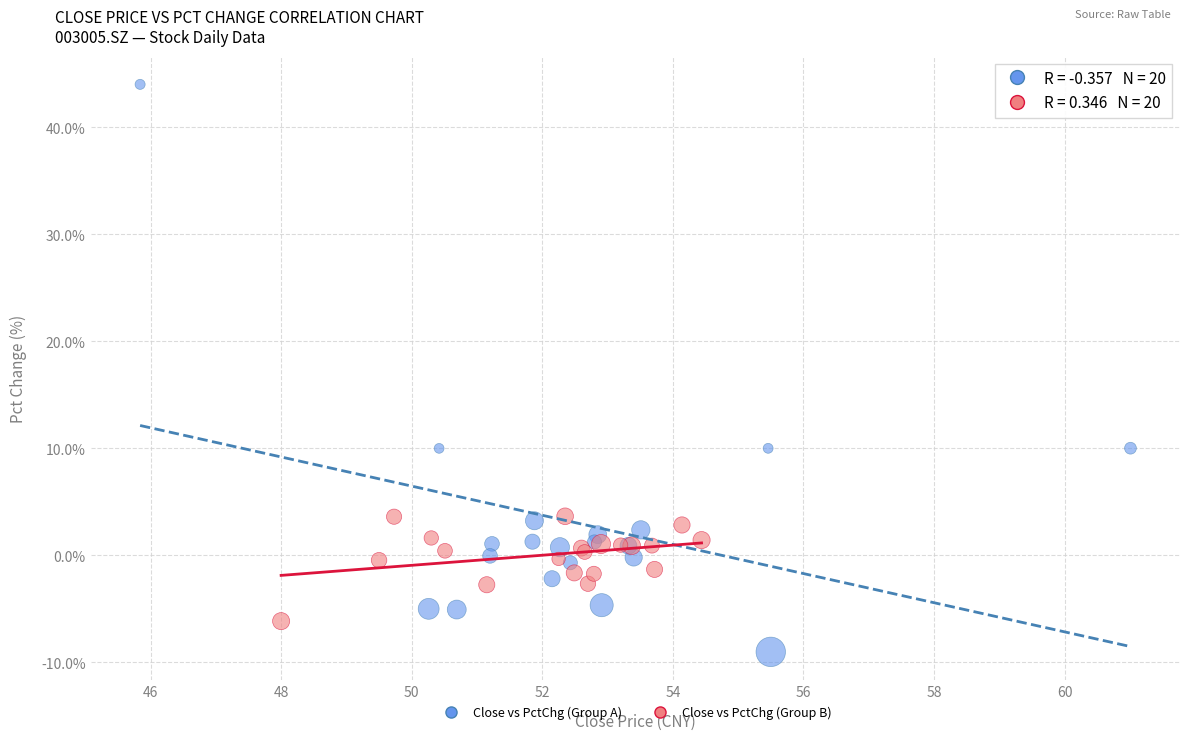

Which series contains the highest Y value?

Close vs PctChg (Group A)